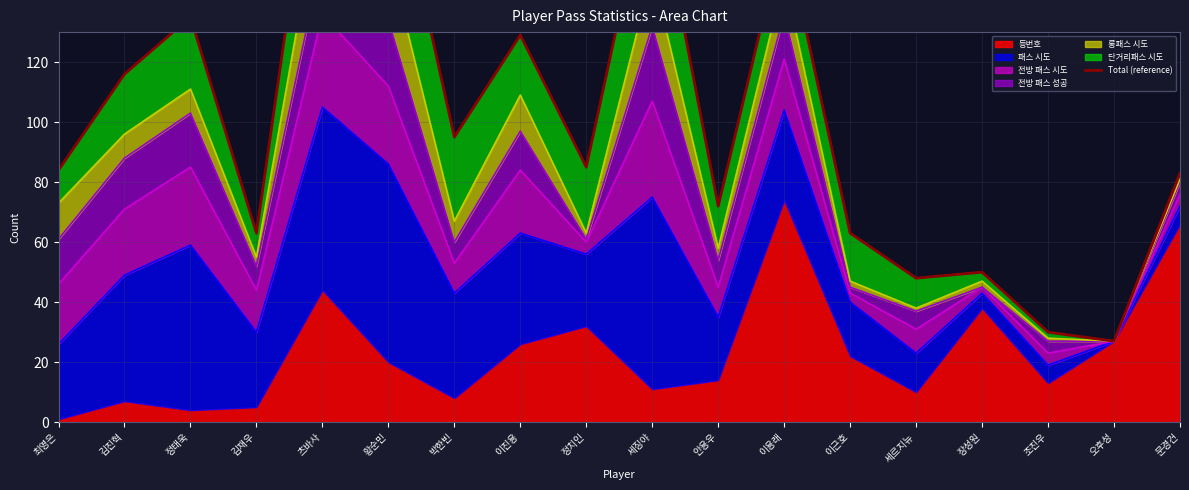

True or false: there are more than 0 points higher than both neighbors.

True